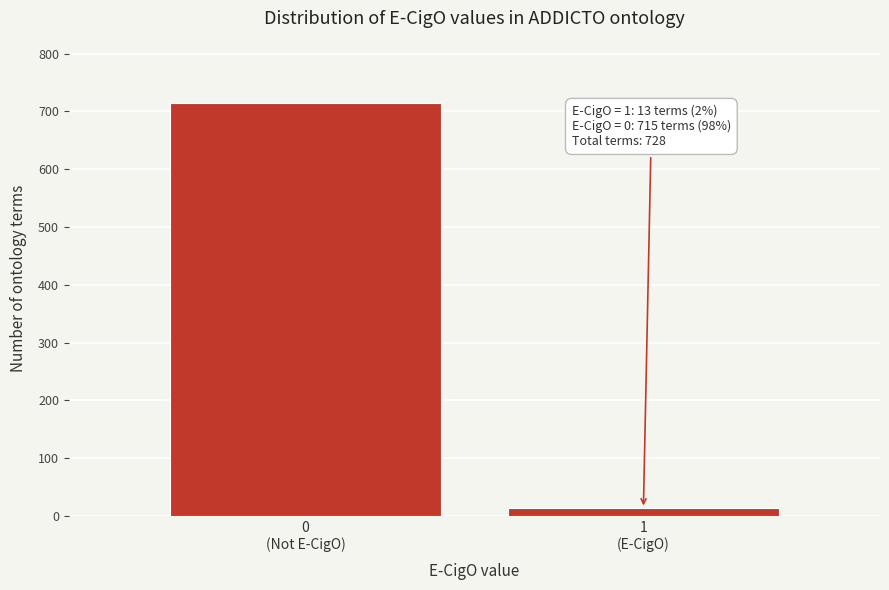

Reading right to left, transcribe all the data shown in this chart.

13	715